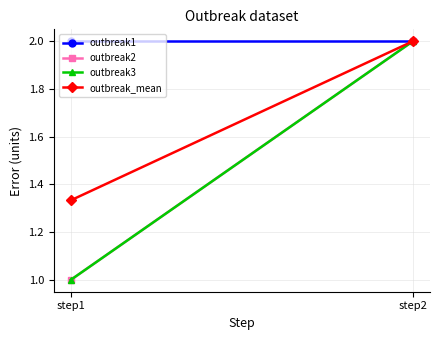

What is the minimum value shown in the chart?

1.0